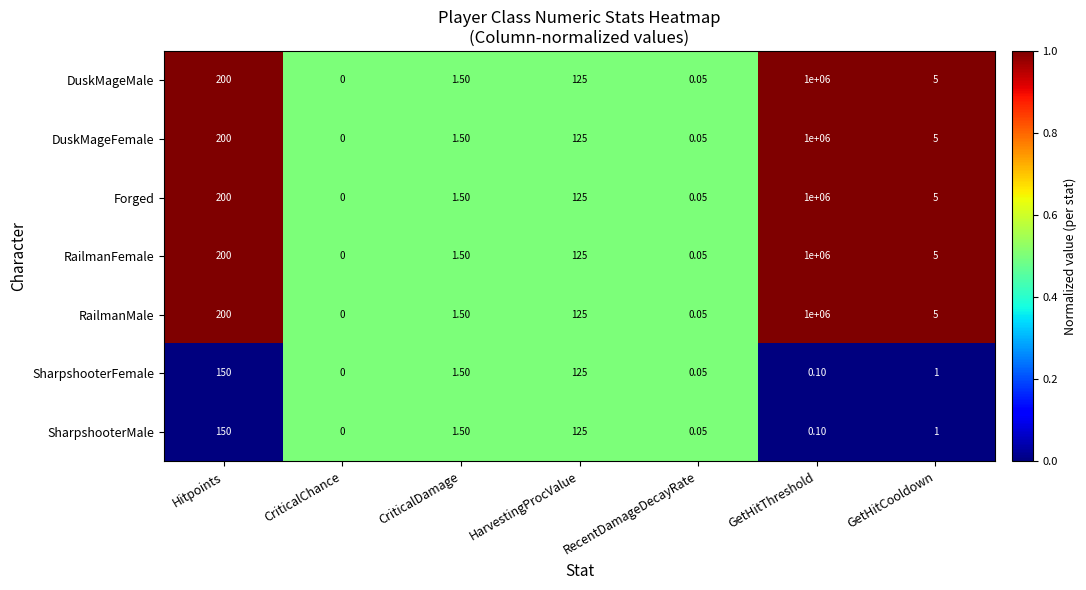

How many data points does each series have?

7